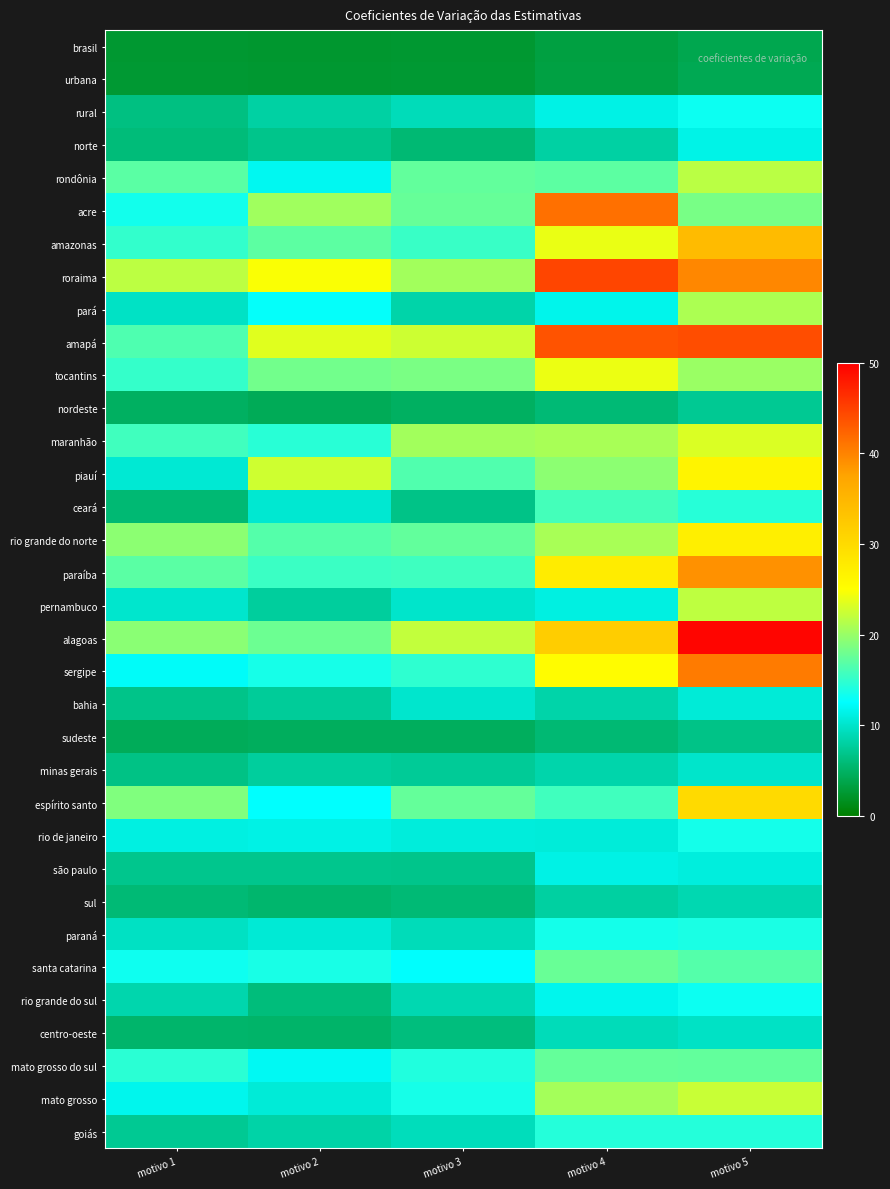

Reading left to right, list all the values displayed in this chart.

brasil: motivo 1=2.4	motivo 2=2.4	motivo 3=2.5	motivo 4=3.2	motivo 5=3.9
urbana: motivo 1=2.6	motivo 2=2.5	motivo 3=2.5	motivo 4=3.4	motivo 5=4.2
rural: motivo 1=6.4	motivo 2=8.1	motivo 3=9.1	motivo 4=11.3	motivo 5=13.1
norte: motivo 1=6.0	motivo 2=6.9	motivo 3=5.7	motivo 4=8.1	motivo 5=11.4
rondônia: motivo 1=17.0	motivo 2=11.9	motivo 3=17.3	motivo 4=17.1	motivo 5=21.6
acre: motivo 1=13.4	motivo 2=20.4	motivo 3=17.5	motivo 4=41.4	motivo 5=18.4
amazonas: motivo 1=15.0	motivo 2=17.0	motivo 3=15.3	motivo 4=24.0	motivo 5=34.5
roraima: motivo 1=21.8	motivo 2=24.8	motivo 3=20.5	motivo 4=44.7	motivo 5=39.7
pará: motivo 1=9.7	motivo 2=12.7	motivo 3=8.4	motivo 4=11.6	motivo 5=21.0
amapá: motivo 1=16.4	motivo 2=23.5	motivo 3=22.5	motivo 4=43.6	motivo 5=44.1
tocantins: motivo 1=15.1	motivo 2=18.1	motivo 3=18.5	motivo 4=24.0	motivo 5=20.1
nordeste: motivo 1=4.8	motivo 2=4.3	motivo 3=4.9	motivo 4=5.8	motivo 5=7.3
maranhão: motivo 1=15.7	motivo 2=14.5	motivo 3=20.5	motivo 4=20.7	motivo 5=23.2
piauí: motivo 1=10.4	motivo 2=22.7	motivo 3=16.5	motivo 4=19.3	motivo 5=26.5
ceará: motivo 1=5.7	motivo 2=10.3	motivo 3=6.7	motivo 4=15.9	motivo 5=14.4
rio grande do norte: motivo 1=19.4	motivo 2=16.7	motivo 3=17.4	motivo 4=20.8	motivo 5=27.1
paraíba: motivo 1=17.0	motivo 2=15.4	motivo 3=15.5	motivo 4=27.6	motivo 5=38.9
pernambuco: motivo 1=10.1	motivo 2=7.8	motivo 3=10.0	motivo 4=11.1	motivo 5=21.8
alagoas: motivo 1=19.2	motivo 2=17.8	motivo 3=22.0	motivo 4=31.9	motivo 5=49.6
sergipe: motivo 1=12.3	motivo 2=13.6	motivo 3=14.8	motivo 4=25.4	motivo 5=40.6
bahia: motivo 1=6.8	motivo 2=7.6	motivo 3=10.1	motivo 4=8.4	motivo 5=10.6
sudeste: motivo 1=4.5	motivo 2=4.7	motivo 3=4.6	motivo 4=5.7	motivo 5=6.7
minas gerais: motivo 1=6.6	motivo 2=7.7	motivo 3=7.5	motivo 4=8.5	motivo 5=10.0
espírito santo: motivo 1=18.8	motivo 2=12.6	motivo 3=17.4	motivo 4=15.6	motivo 5=30.0
rio de janeiro: motivo 1=11.1	motivo 2=11.3	motivo 3=10.8	motivo 4=10.6	motivo 5=13.5
são paulo: motivo 1=7.0	motivo 2=7.0	motivo 3=6.9	motivo 4=11.3	motivo 5=10.8
sul: motivo 1=5.8	motivo 2=5.5	motivo 3=5.8	motivo 4=8.0	motivo 5=8.7
paraná: motivo 1=9.6	motivo 2=10.5	motivo 3=9.1	motivo 4=13.5	motivo 5=13.8
santa catarina: motivo 1=13.2	motivo 2=13.7	motivo 3=12.5	motivo 4=17.6	motivo 5=16.6
rio grande do sul: motivo 1=8.5	motivo 2=6.1	motivo 3=8.7	motivo 4=11.6	motivo 5=13.1
centro-oeste: motivo 1=5.3	motivo 2=5.2	motivo 3=6.2	motivo 4=9.1	motivo 5=9.7
mato grosso do sul: motivo 1=14.6	motivo 2=11.9	motivo 3=14.1	motivo 4=17.4	motivo 5=17.4
mato grosso: motivo 1=11.7	motivo 2=10.6	motivo 3=13.6	motivo 4=20.6	motivo 5=22.3
goiás: motivo 1=7.3	motivo 2=8.2	motivo 3=9.3	motivo 4=14.3	motivo 5=14.3